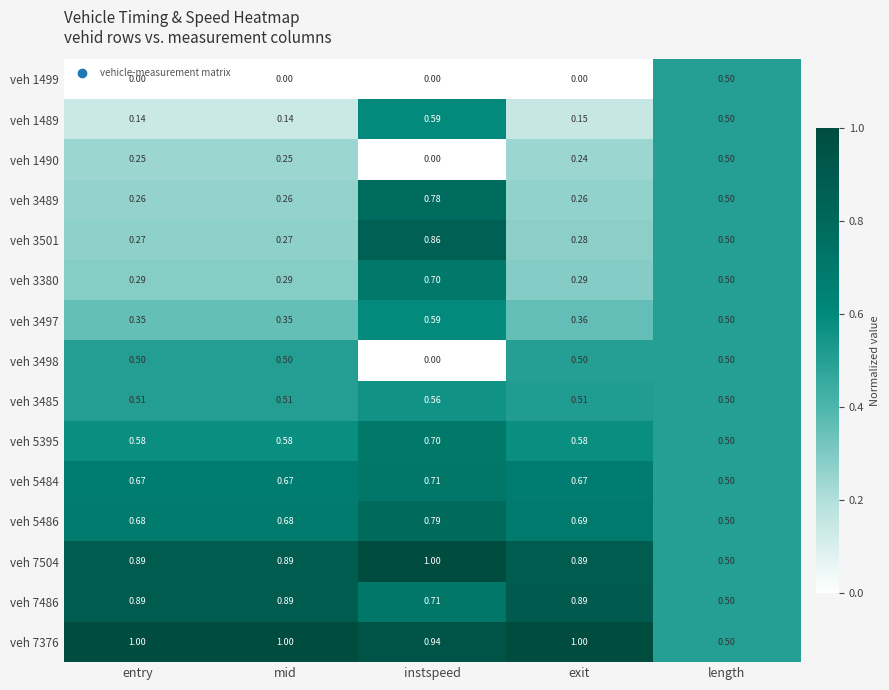

At which category is the sum across all series the highest?

instspeed